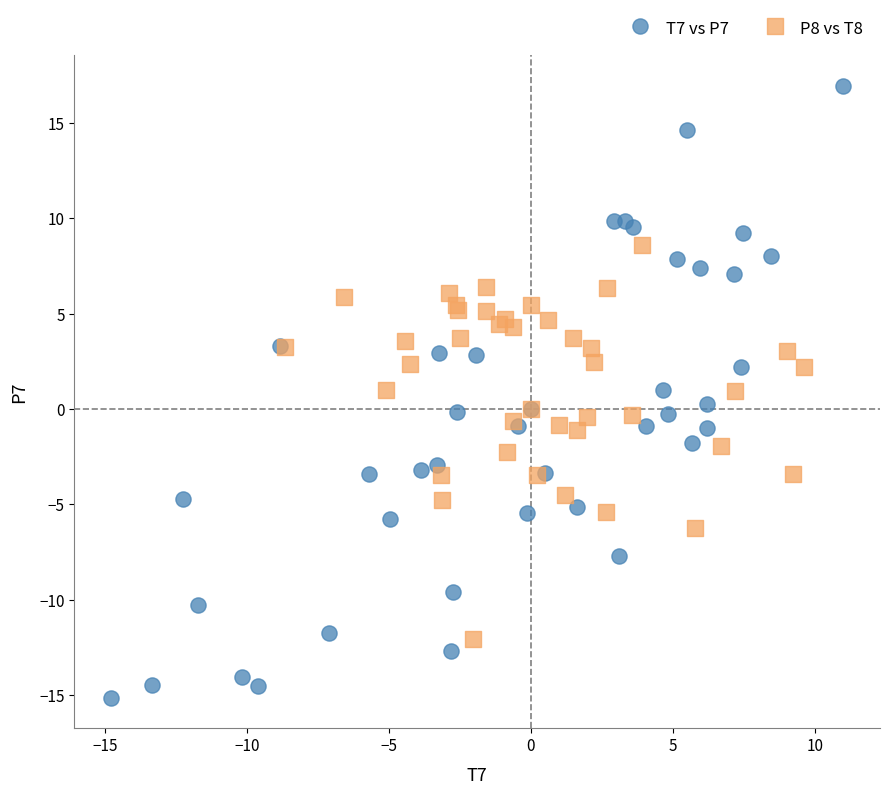

Which series reaches the maximum Y coordinate?

T7 vs P7